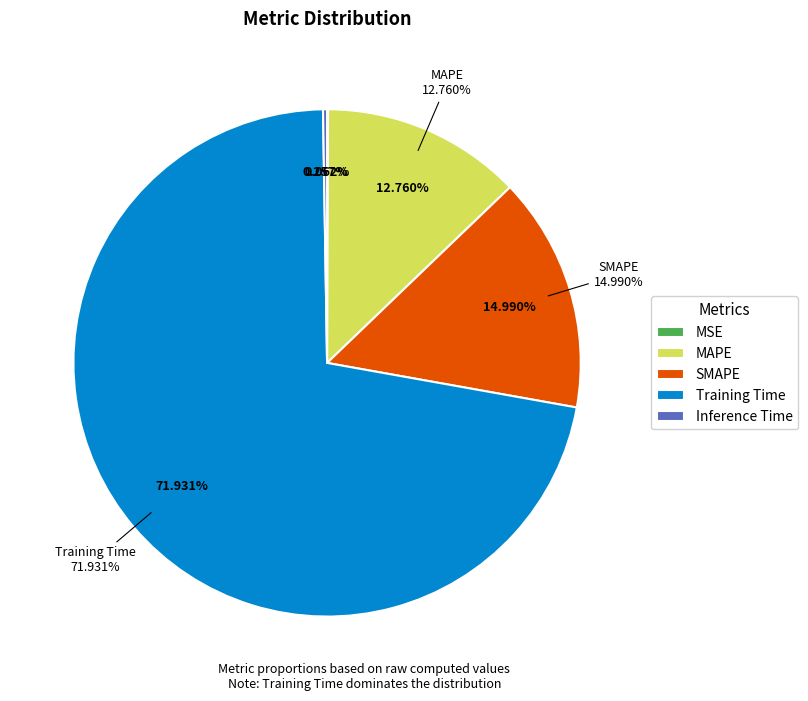

How many segments does this pie chart have?

5